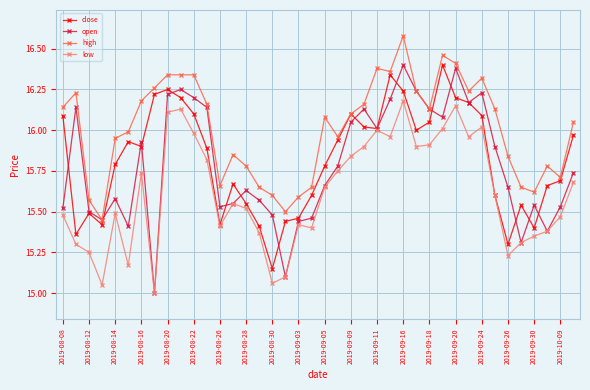

What is the smallest value displayed?

15.0